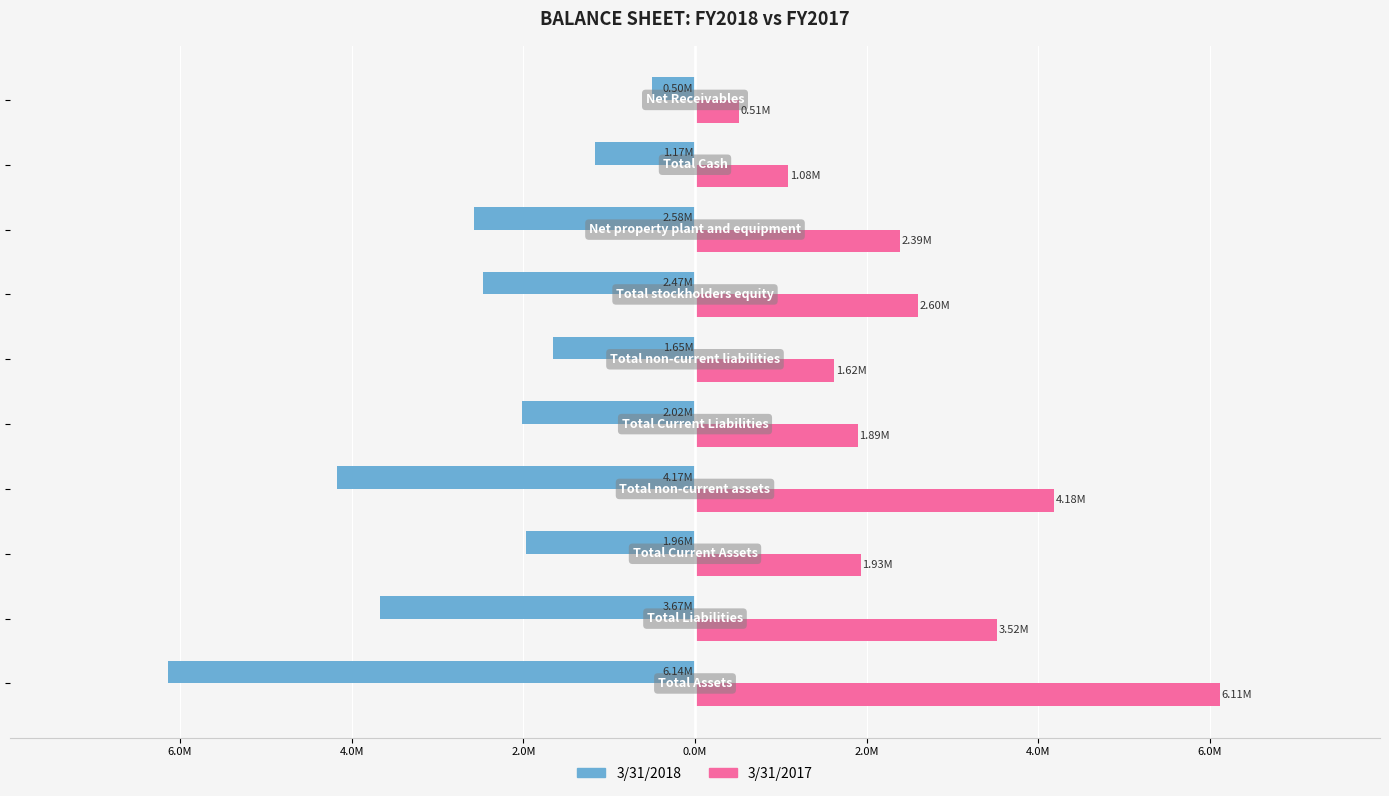

What is the value of the 3/31/2017 bar at the 1st from the left?

6114029